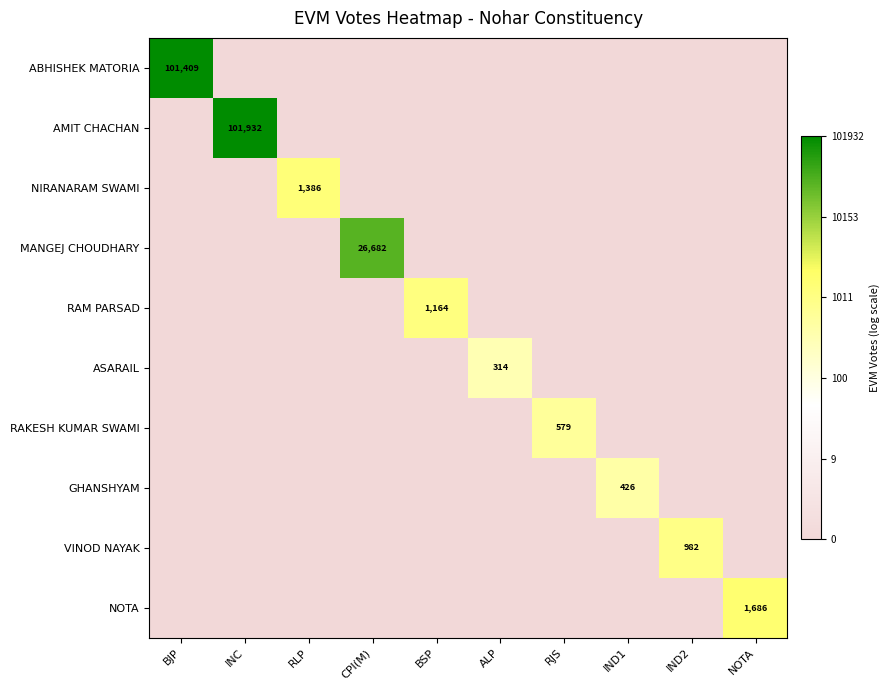

List the series in order of their peak value, highest first.

AMIT CHACHAN, ABHISHEK MATORIA, MANGEJ CHOUDHARY, NOTA, NIRANARAM SWAMI, RAM PARSAD, VINOD NAYAK, RAKESH KUMAR SWAMI, GHANSHYAM, ASARAIL